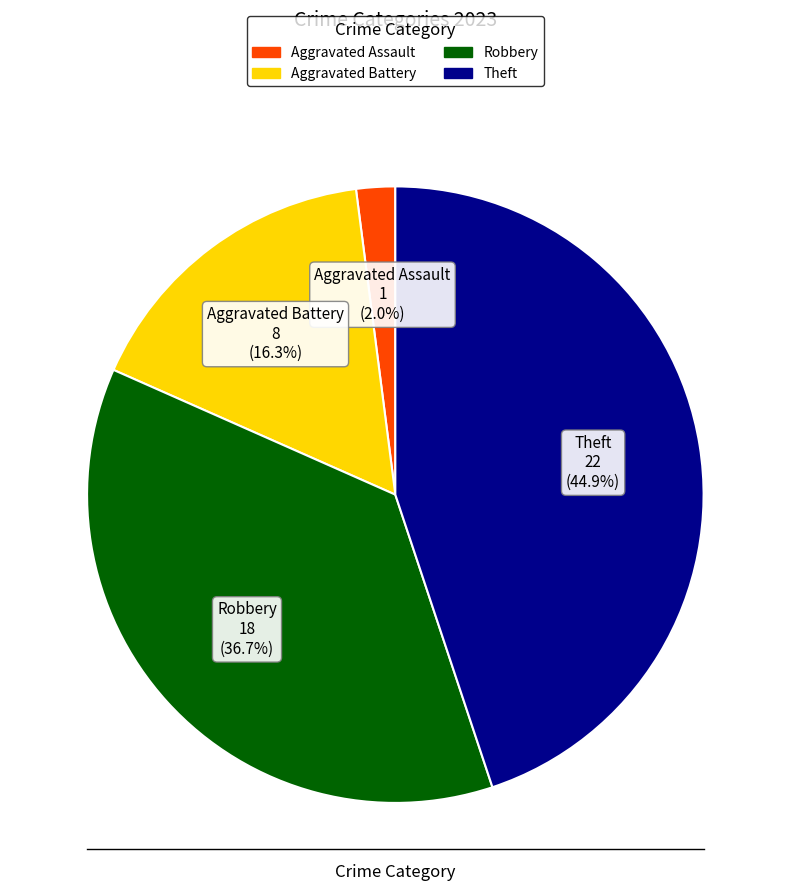

Which slice is the smallest?

Aggravated Assault